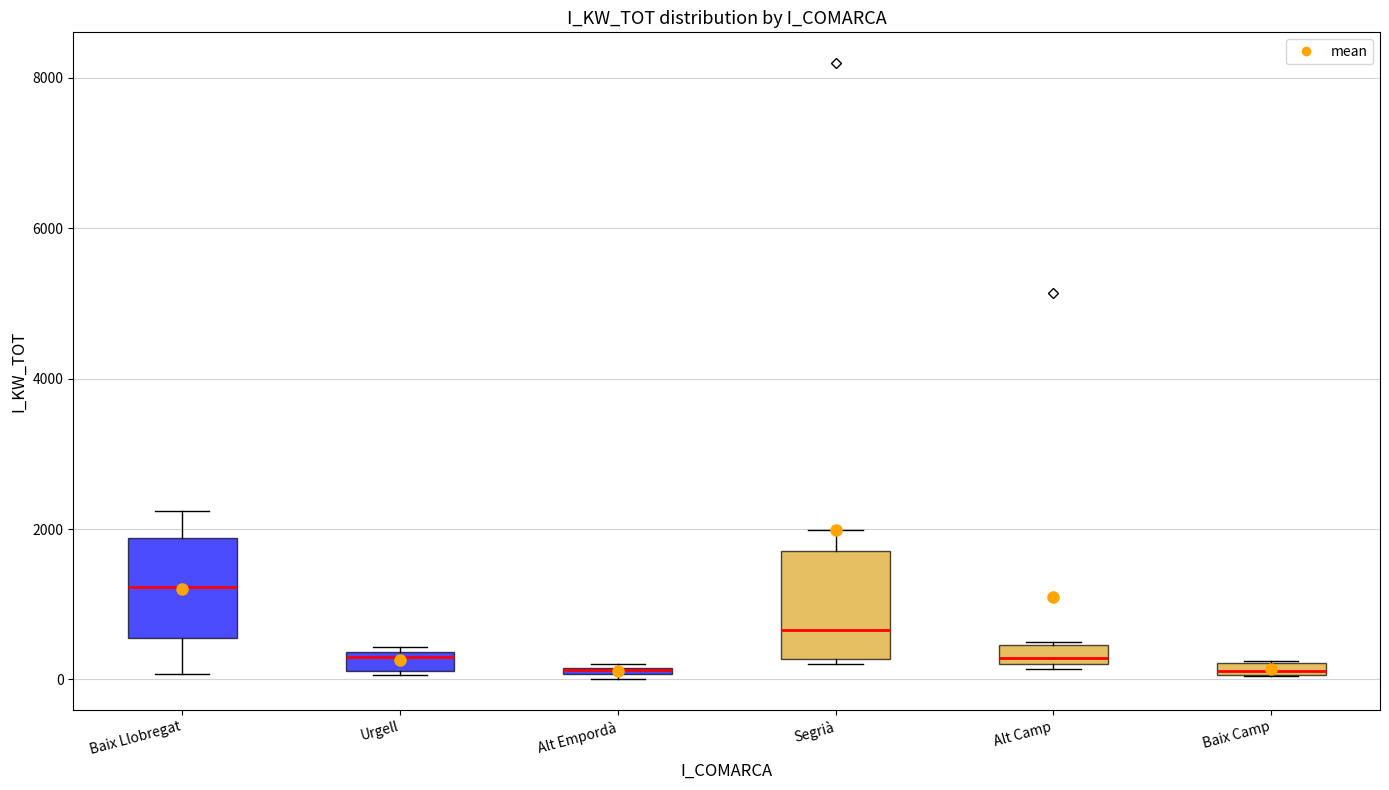

Where is the lower edge of the box for Alt Empordà on the y-axis? The values are not printed on the chart, so give them approximately, as read against the axis.

0